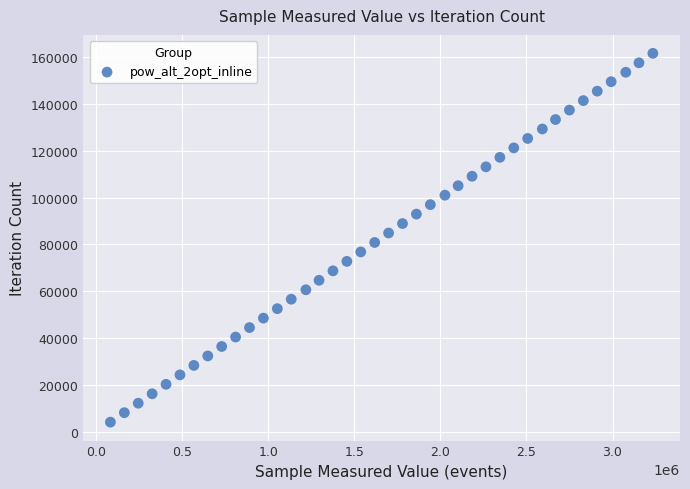

What is the range of Y values (max minus min)?

157638